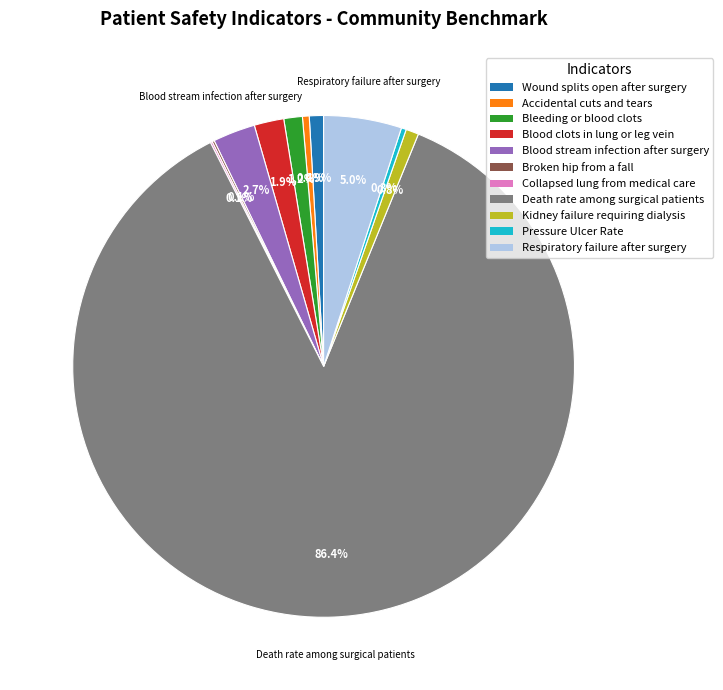

Which slice is the largest?

Death rate among surgical patients